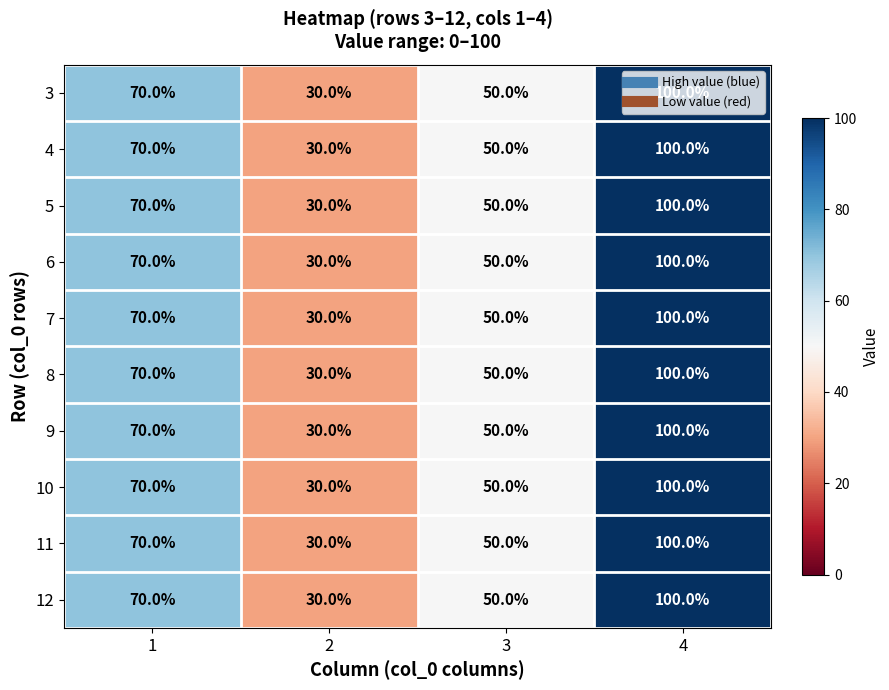

At how many categories does at least one series exceed 32?

3